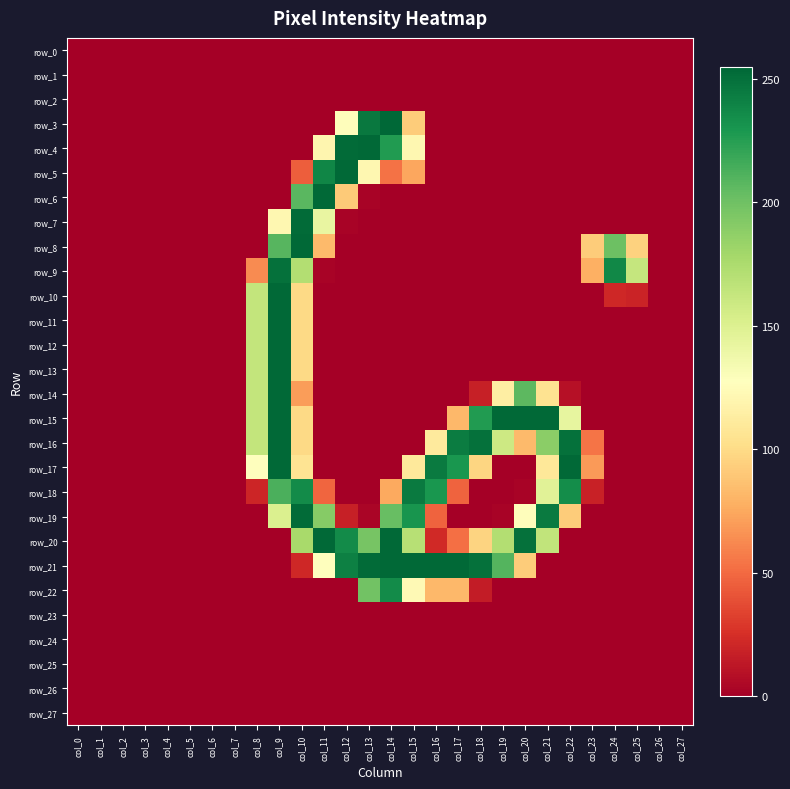

Rank the series by their maximum value, from highest to lowest.

row_3, row_4, row_5, row_6, row_8, row_10, row_11, row_12, row_13, row_14, row_15, row_16, row_17, row_20, row_21, row_7, row_19, row_9, row_18, row_22, row_0, row_1, row_2, row_23, row_24, row_25, row_26, row_27